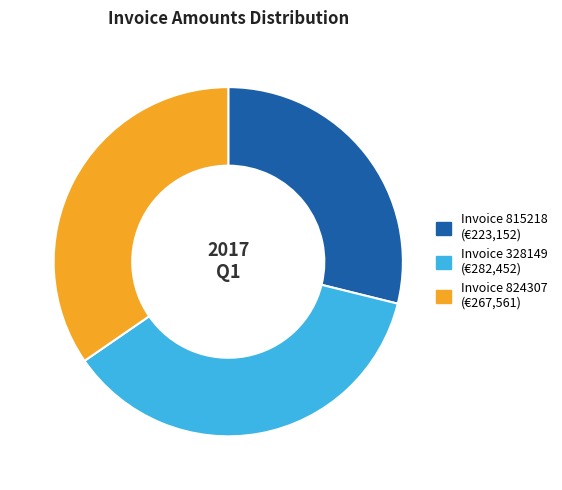

Is there any slice that represents more than half of the pie?

No